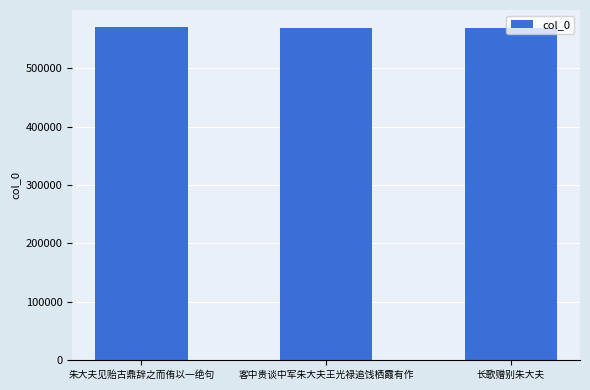

What is the label of the 3rd bar from the right?

朱大夫见贻古鼎辞之而侑以一绝句